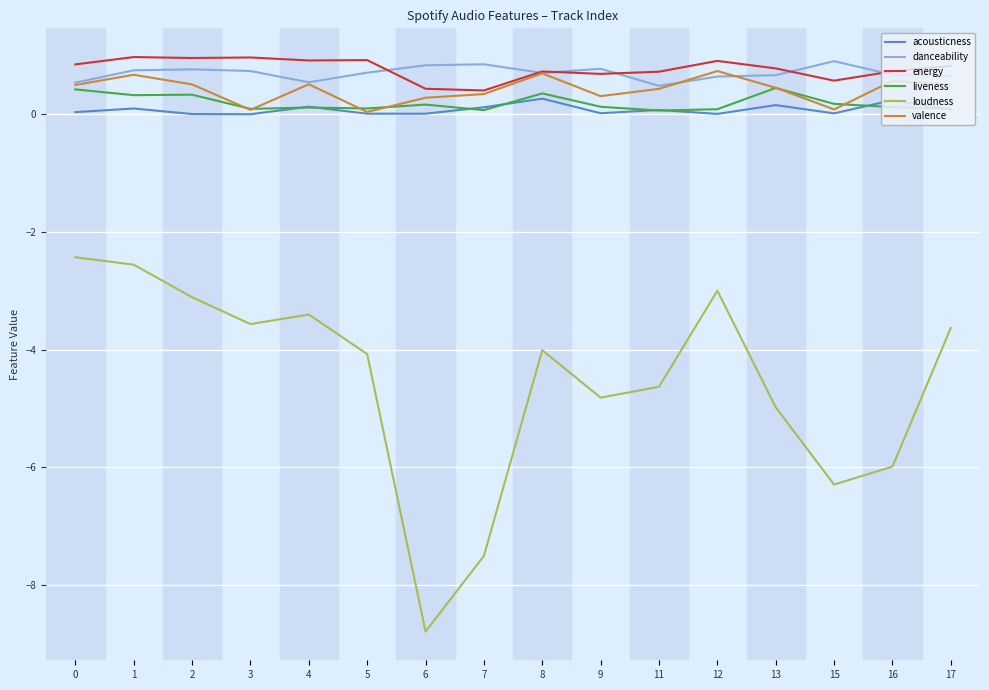

Is it true that acousticness equals 0.0 at 15?

True